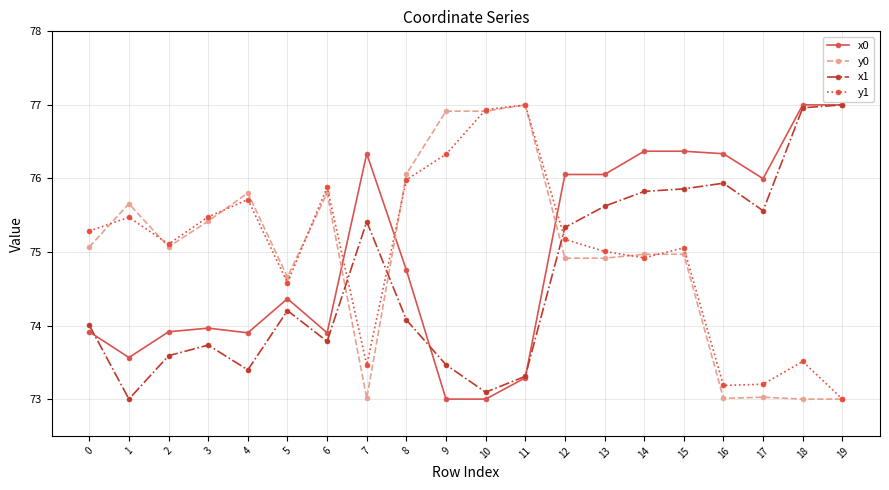

Between 3 and 19, which series saw the biggest shift?

x1